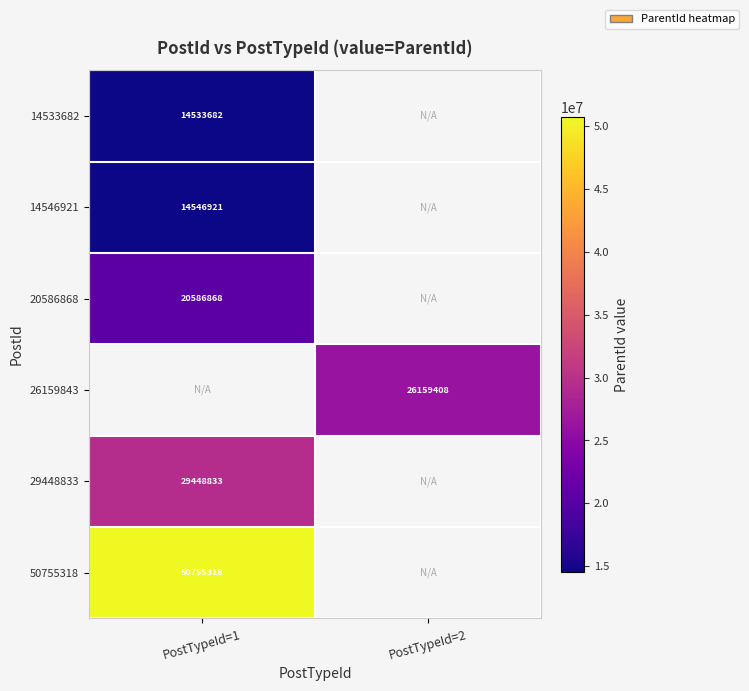

True or false: 29448833 has a value of 6941378.4 at PostTypeId=1.

False